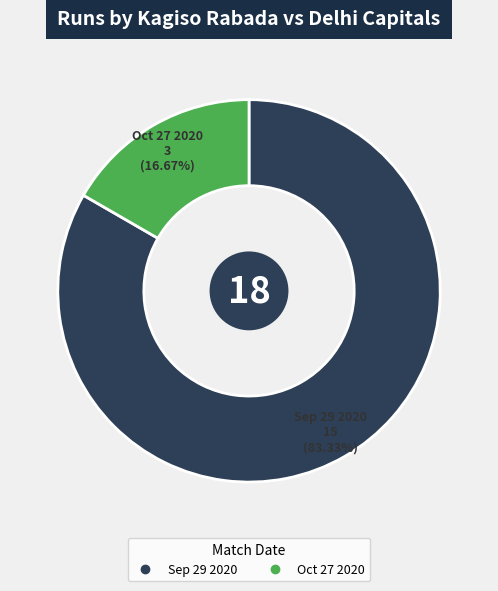

What is the largest slice in the pie chart?

Sep 29 2020